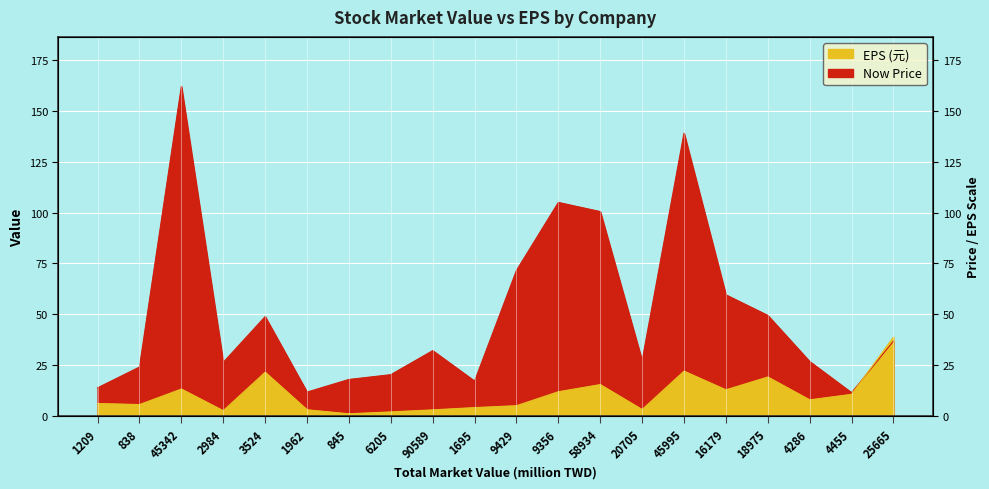

How many values in the Now Price series exceed 32?

10